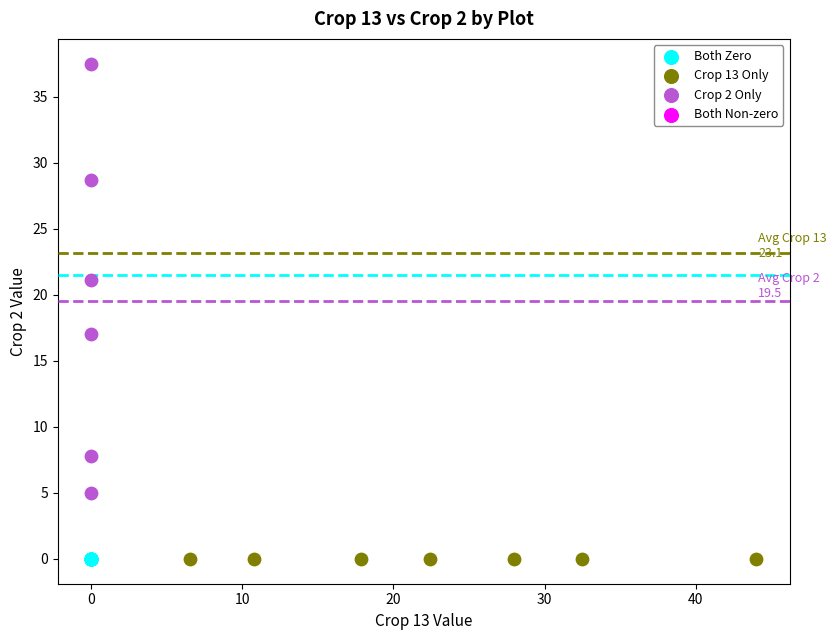

Which series contains the highest Y value?

Crop 2 Only